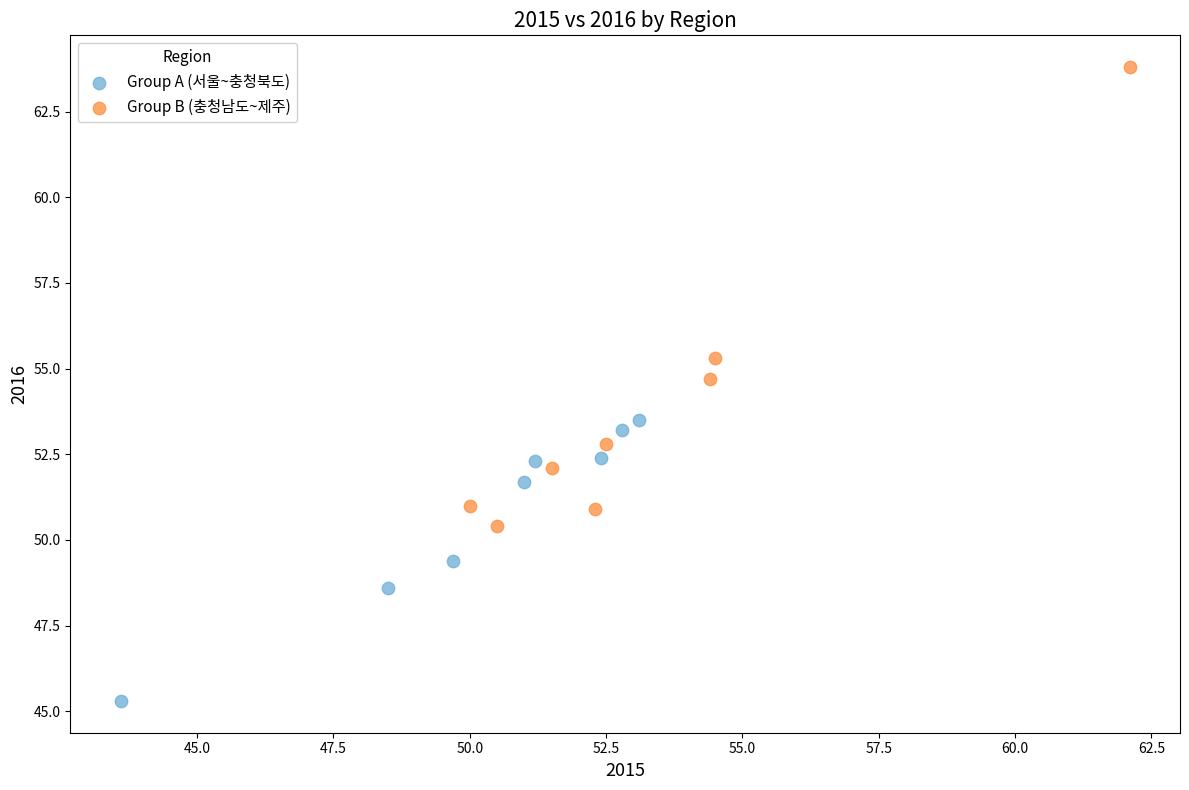

Which series contains the lowest Y value?

Group A (서울~충청북도)